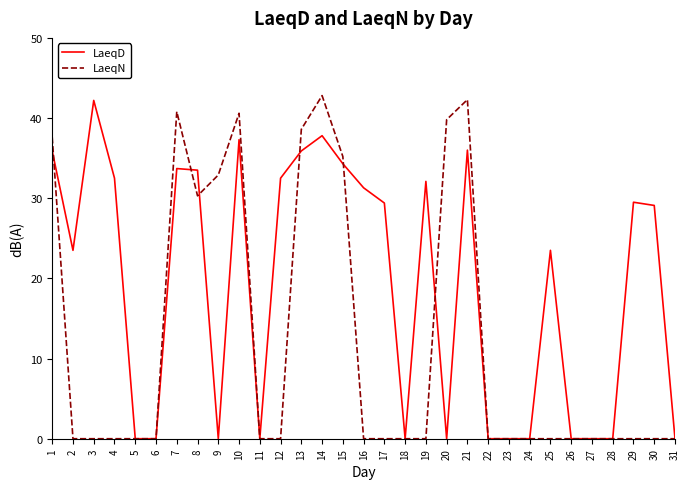

Is it true that LaeqD equals 0.0 at 5?

True